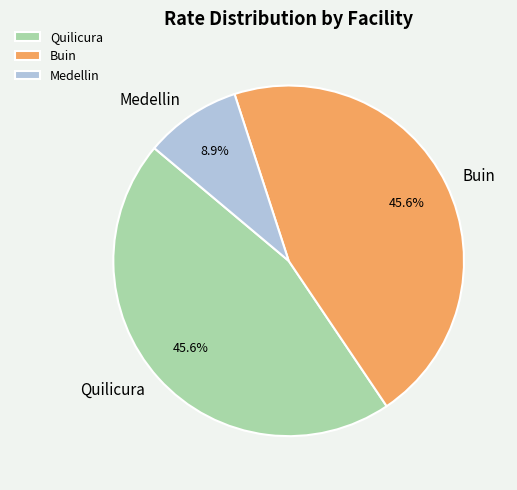

Is the sum of Medellin and Buin greater than half?

Yes